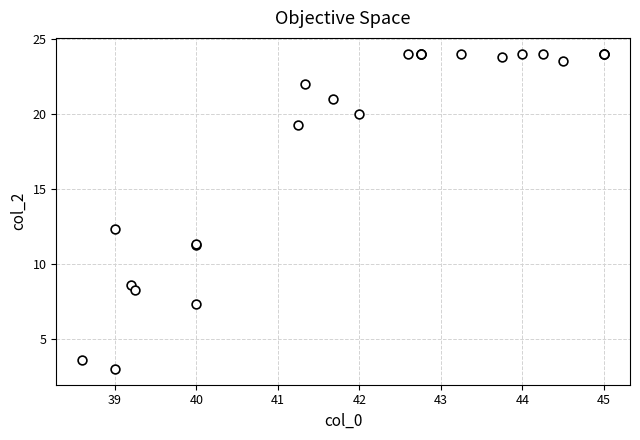

What Y value in the scatter plot is closest to 13?

12.3